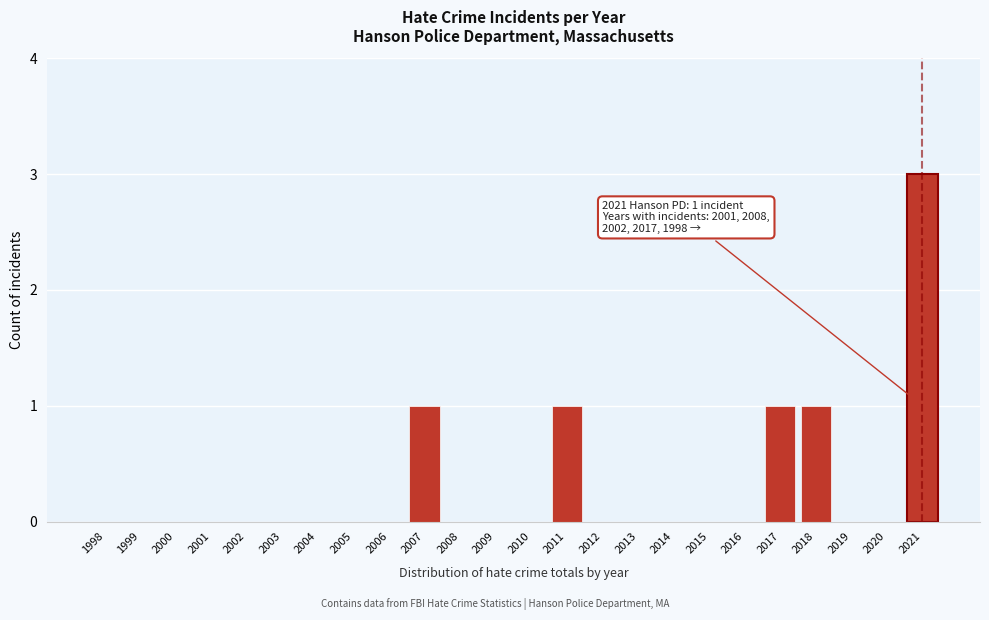

What is the change in value from 1998 to 2011?

+1